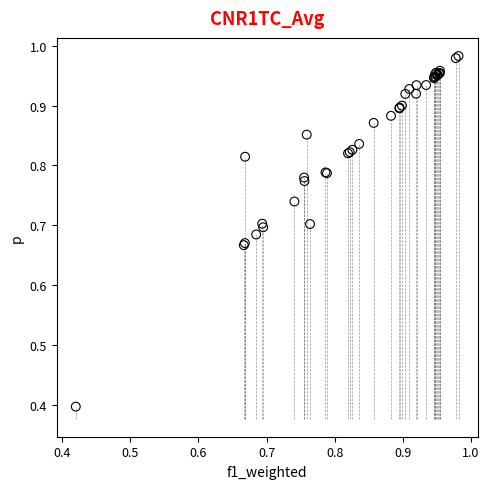

What Y value in the scatter plot is closest to 0?

0.4